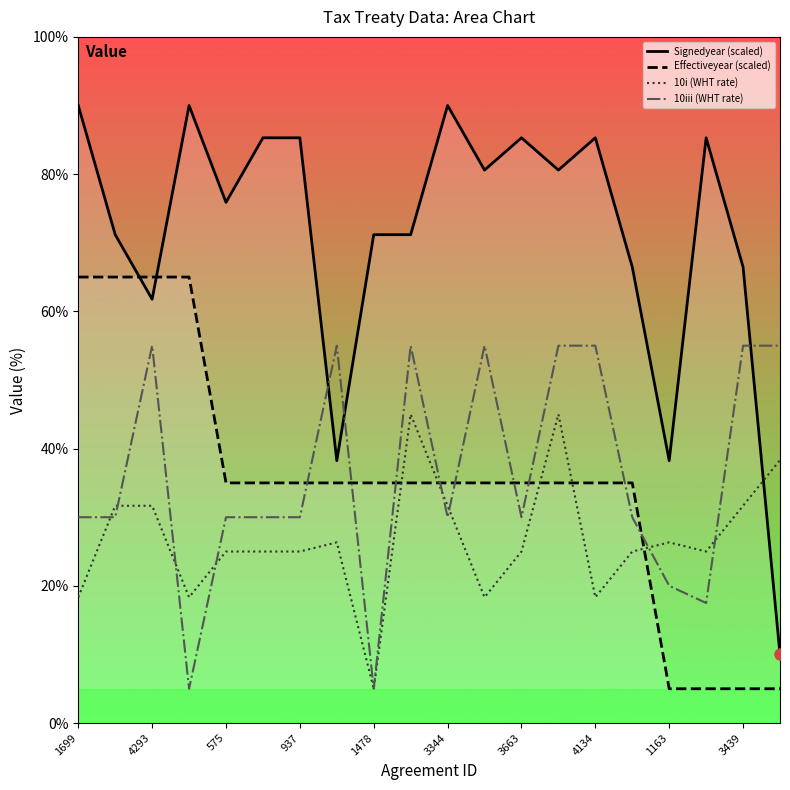

Between 937 and 1163, which series saw the biggest shift?

Signedyear (scaled)